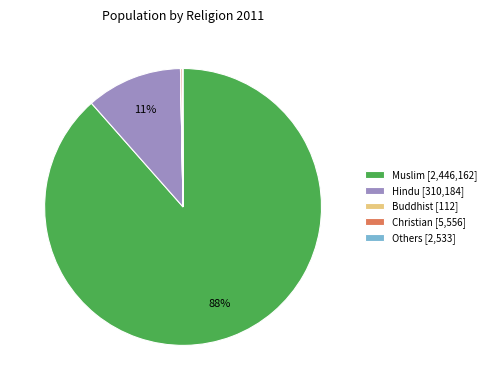

Is it true that Hindu [310,184] is 25% of the pie?

False